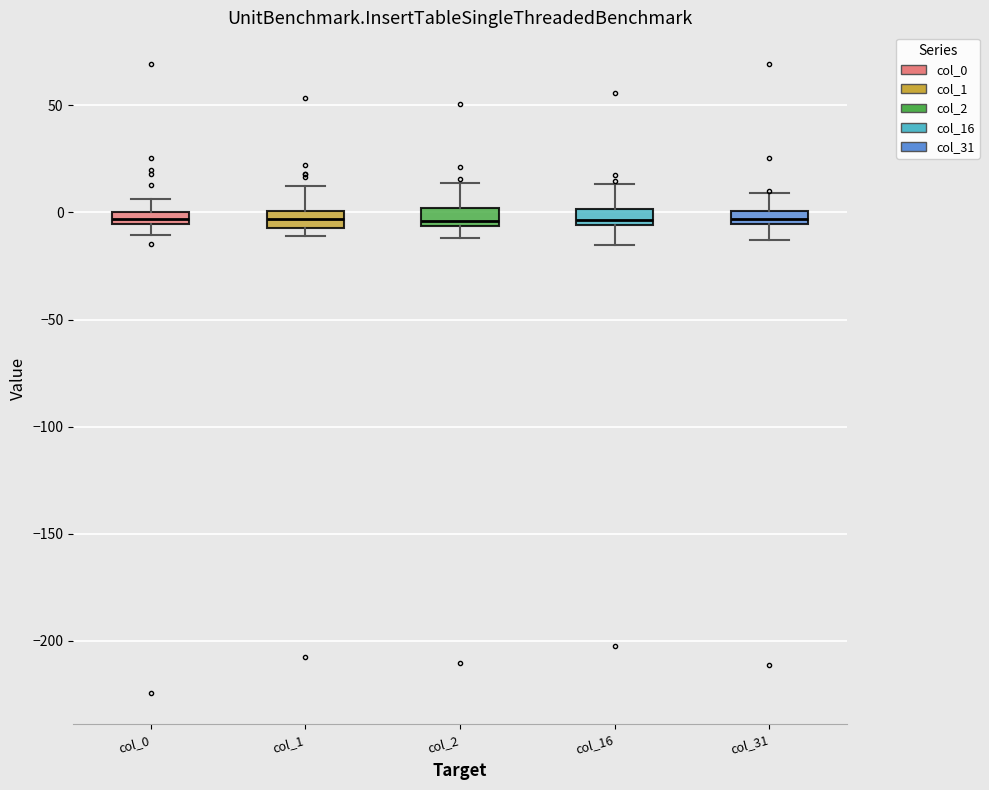

Where does the lower whisker of the box for col_16 end on the y-axis? The values are not printed on the chart, so give them approximately, as read against the axis.

-15